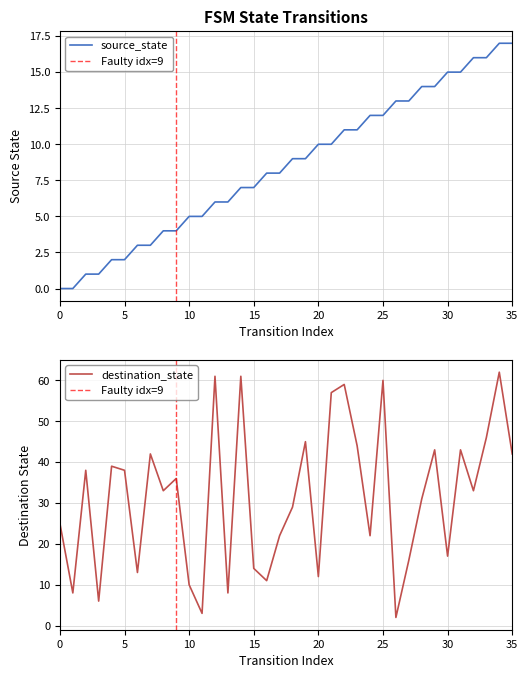

Rank the series at 27 from lowest to highest value.

source_state, destination_state